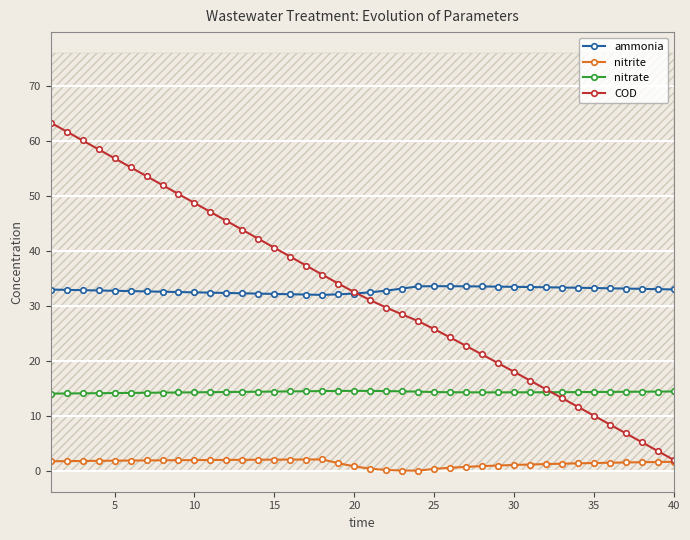

Which series has the largest total across all categories?

ammonia